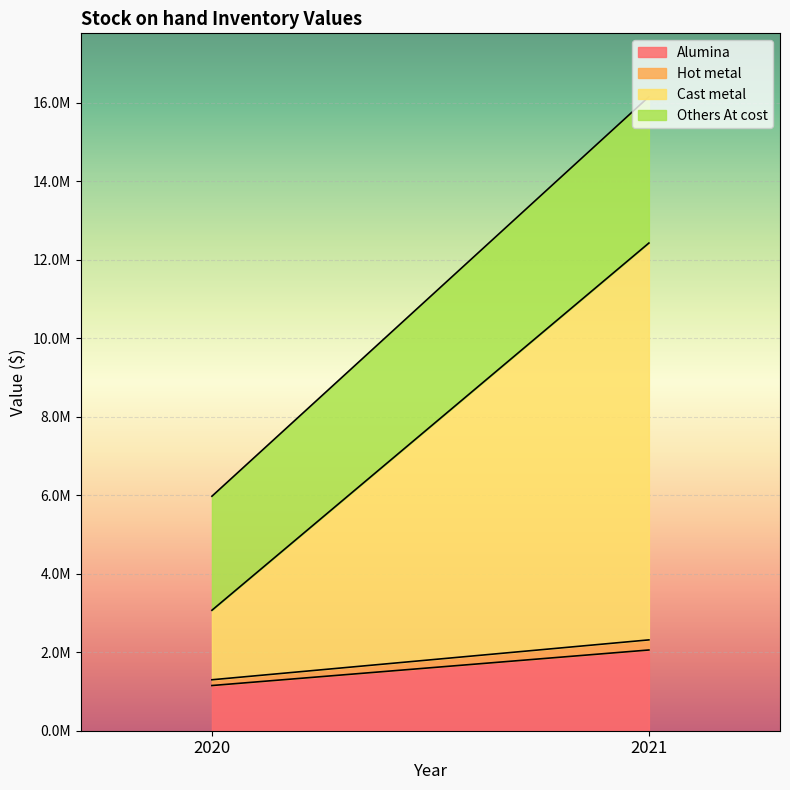

Which series has the largest range (max minus min)?

Cast metal